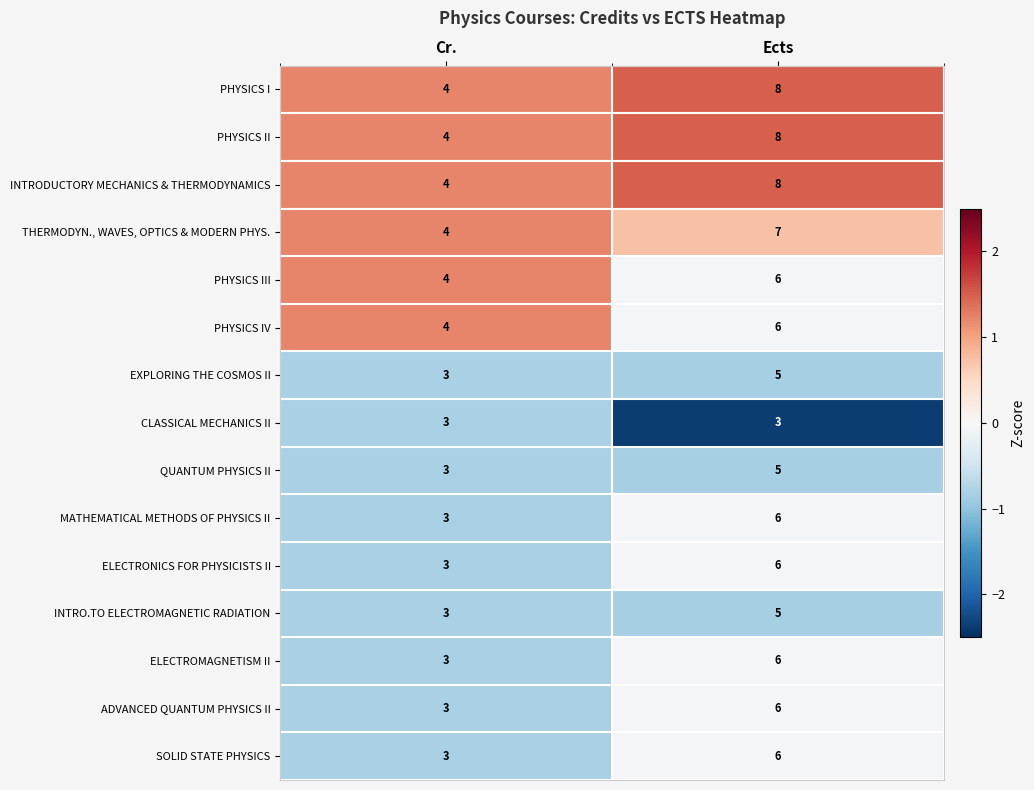

True or false: INTRO.TO ELECTROMAGNETIC RADIATION has a value of 2 at Ects.

False